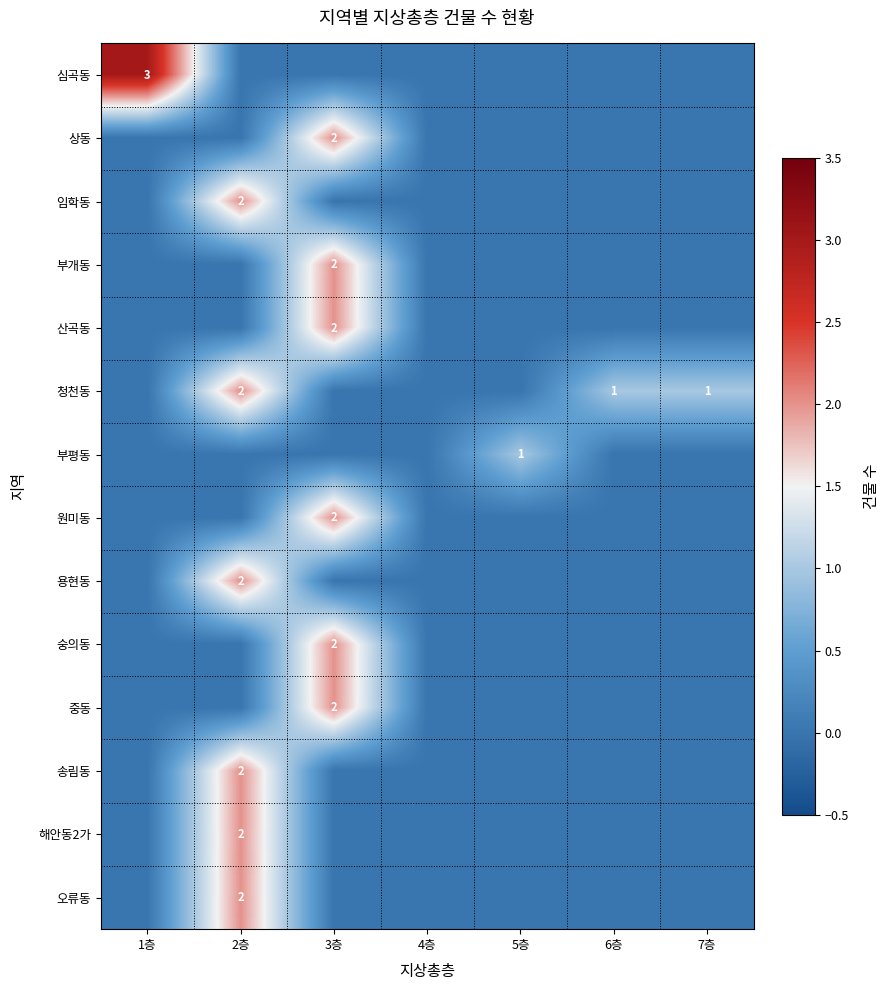

Rank the series by their maximum value, from lowest to highest.

부평동, 상동, 임학동, 부개동, 산곡동, 청천동, 원미동, 용현동, 숭의동, 중동, 송림동, 해안동2가, 오류동, 심곡동